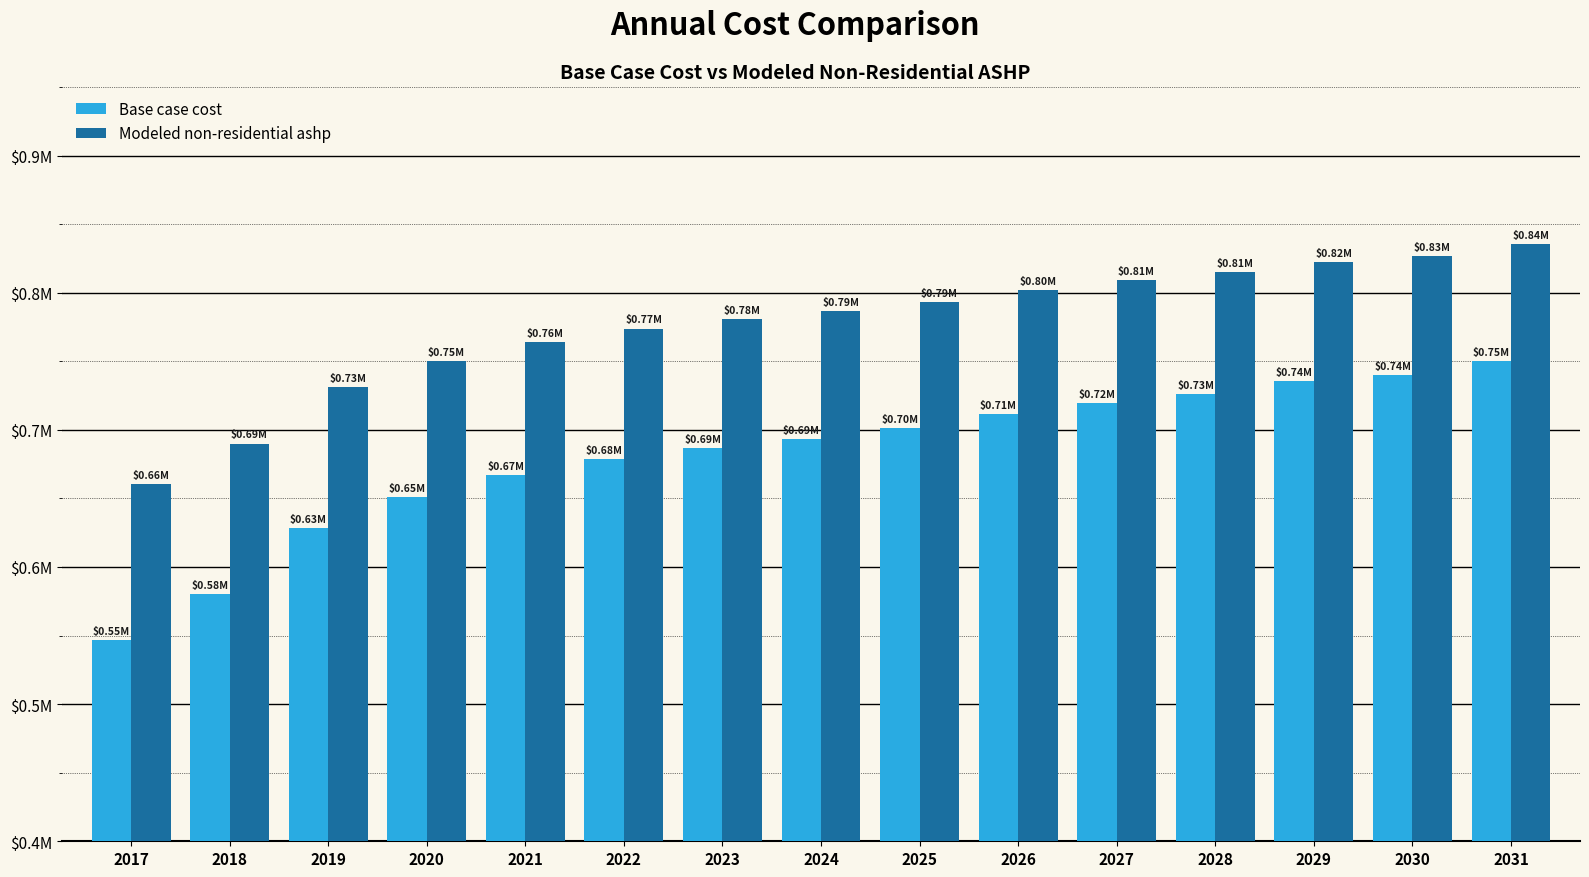

Are the bars horizontal?

No